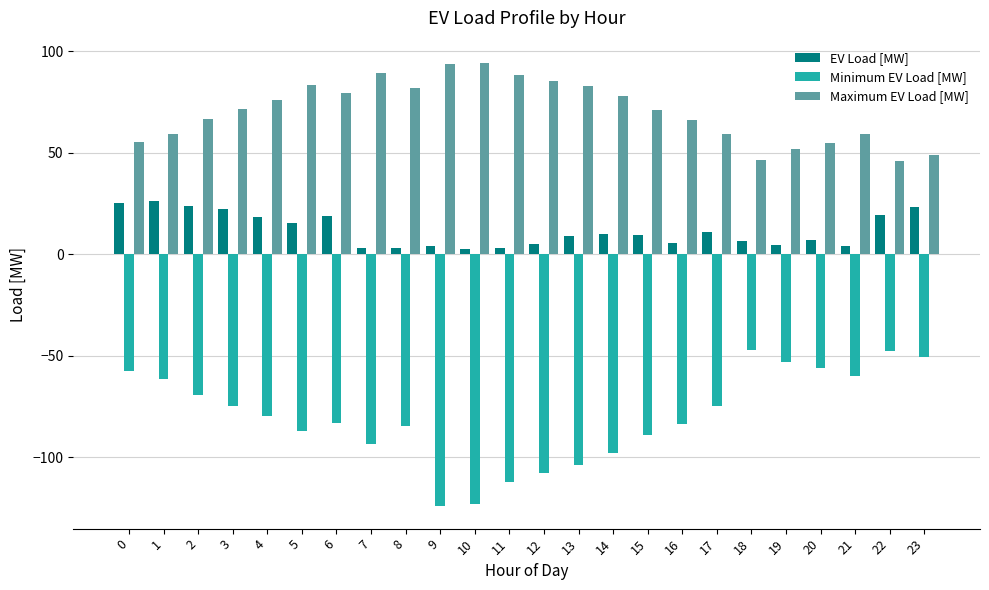

What is the lowest value of the Minimum EV Load [MW] series?

-124.3